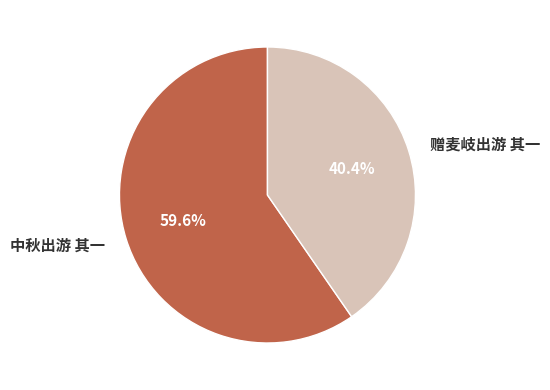

How many segments does this pie chart have?

2